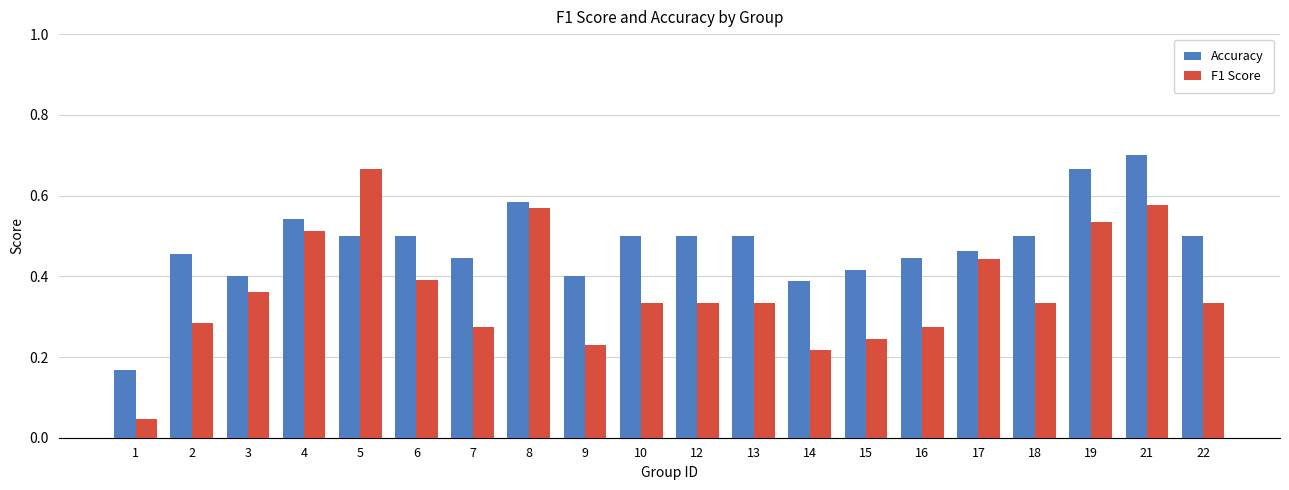

At which label does F1 Score reach its peak?

5